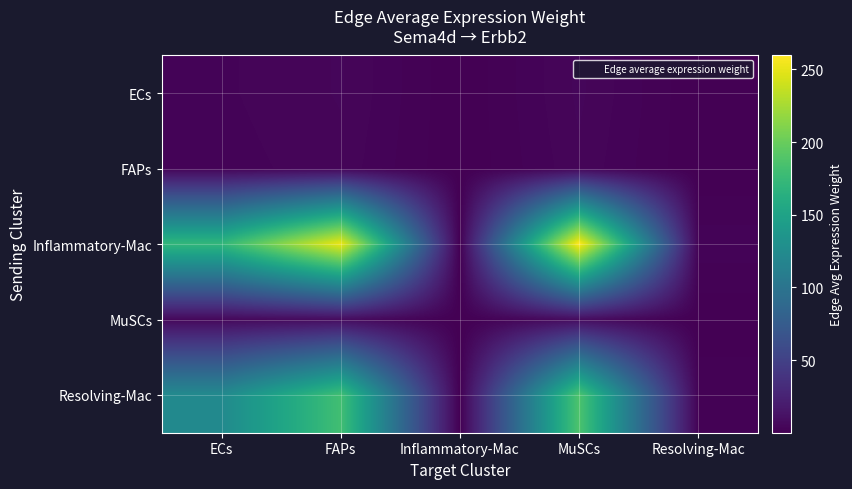

At which category does the chart reach its peak across all series?

MuSCs